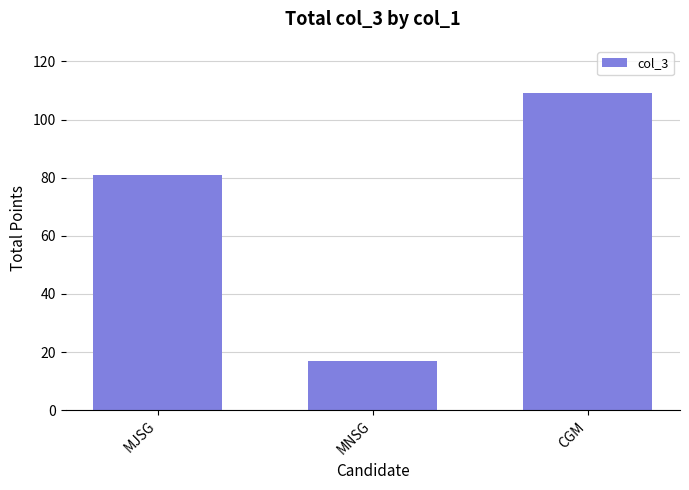

Approximately how many times larger is the value at CGM compared to MJSG?

1.3